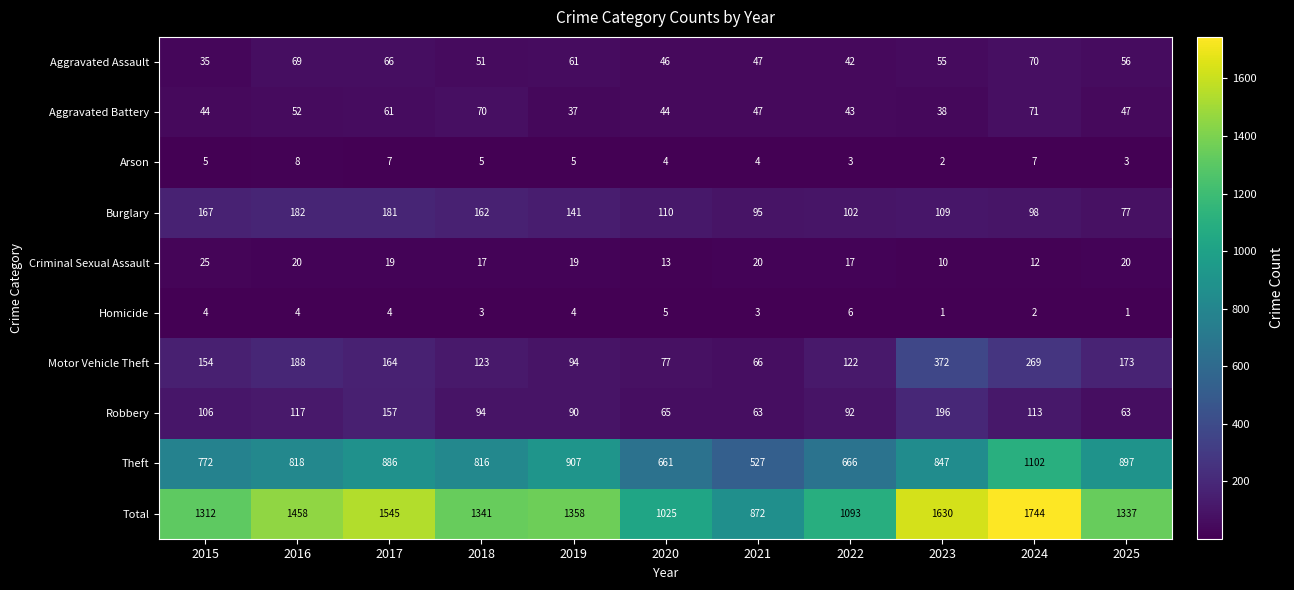

Rank the series by their maximum value, from highest to lowest.

Total, Theft, Motor Vehicle Theft, Robbery, Burglary, Aggravated Battery, Aggravated Assault, Criminal Sexual Assault, Arson, Homicide